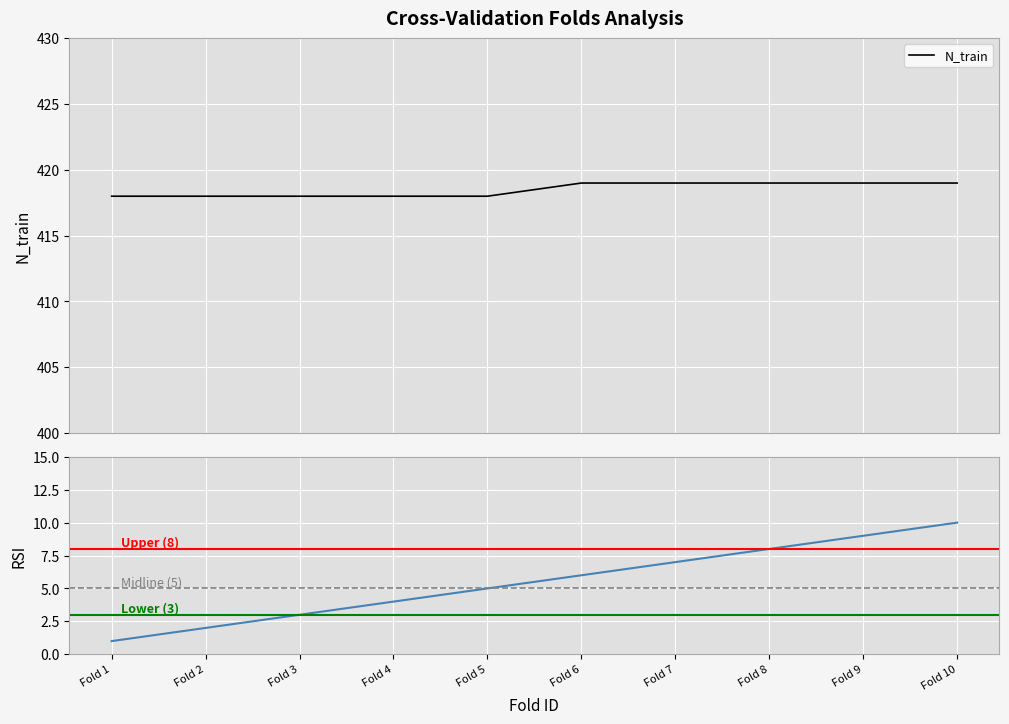

What is the lowest value of the Fold_id series?

1